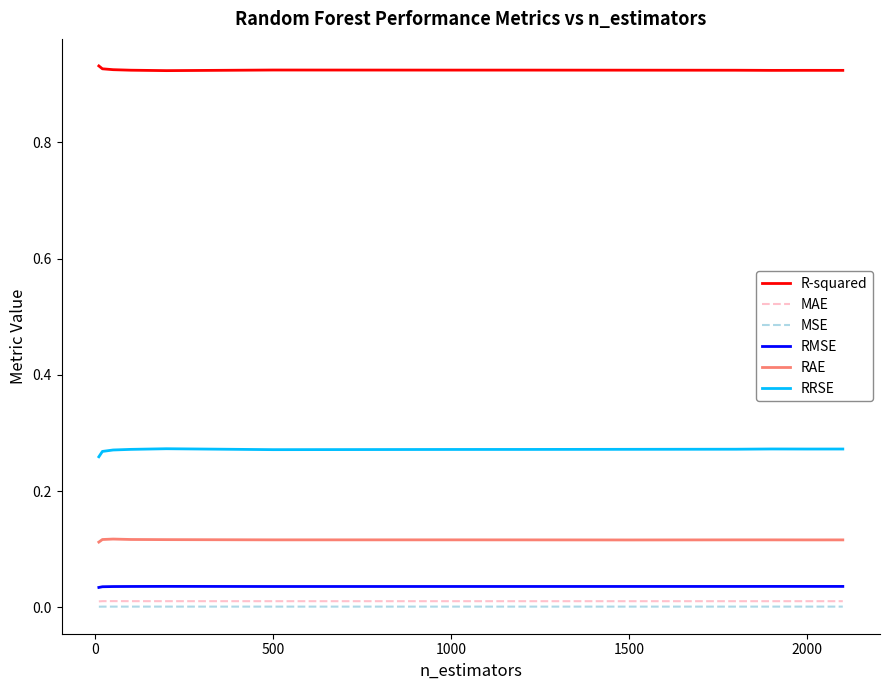

Which series has the largest total across all categories?

R-squared